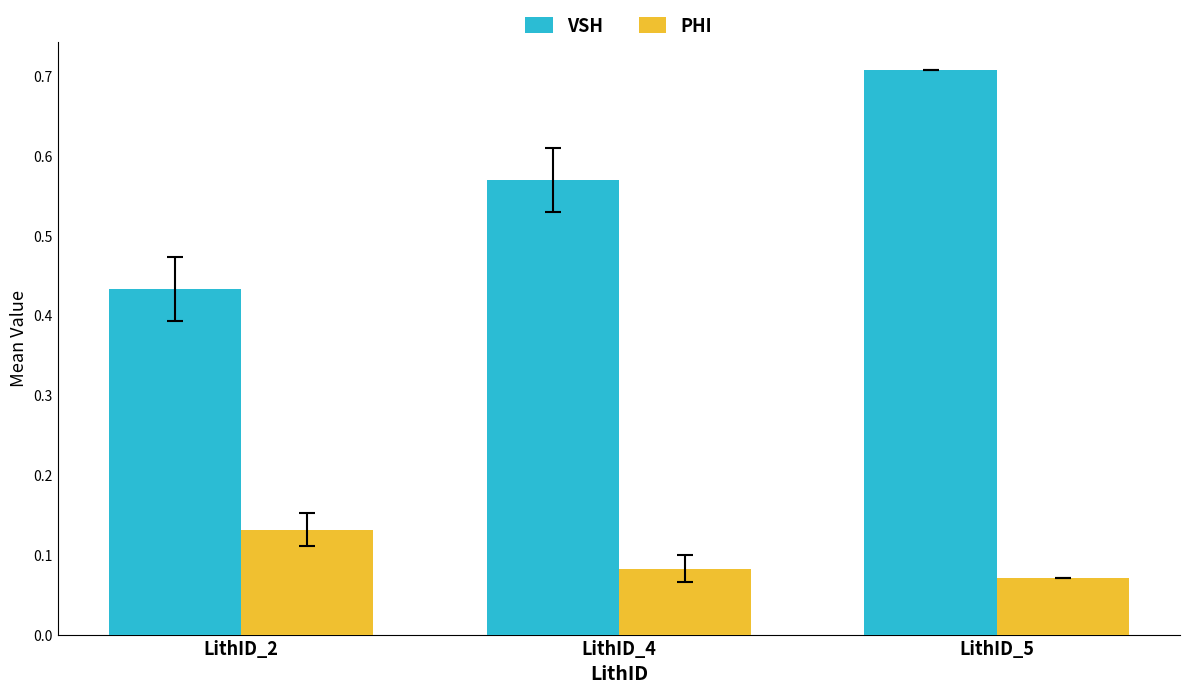

What are all the series names shown in the legend?

VSH, PHI